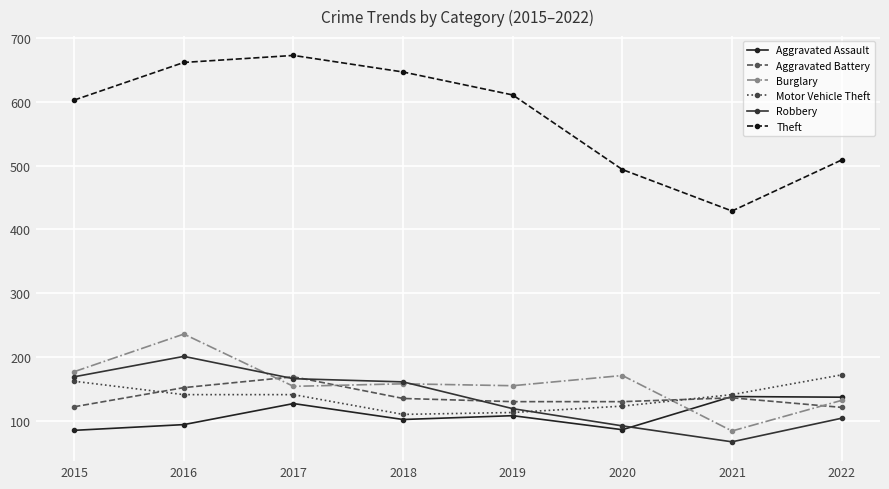

Reading right to left, list all the values displayed in this chart.

Aggravated Assault: 2022=137	2021=138	2020=86	2019=108	2018=102	2017=127	2016=94	2015=85
Aggravated Battery: 2022=121	2021=136	2020=130	2019=130	2018=135	2017=169	2016=152	2015=122
Burglary: 2022=132	2021=84	2020=171	2019=155	2018=158	2017=154	2016=236	2015=177
Motor Vehicle Theft: 2022=172	2021=141	2020=123	2019=113	2018=110	2017=141	2016=141	2015=162
Robbery: 2022=104	2021=67	2020=92	2019=119	2018=161	2017=166	2016=201	2015=169
Theft: 2022=509	2021=429	2020=494	2019=611	2018=647	2017=673	2016=662	2015=603